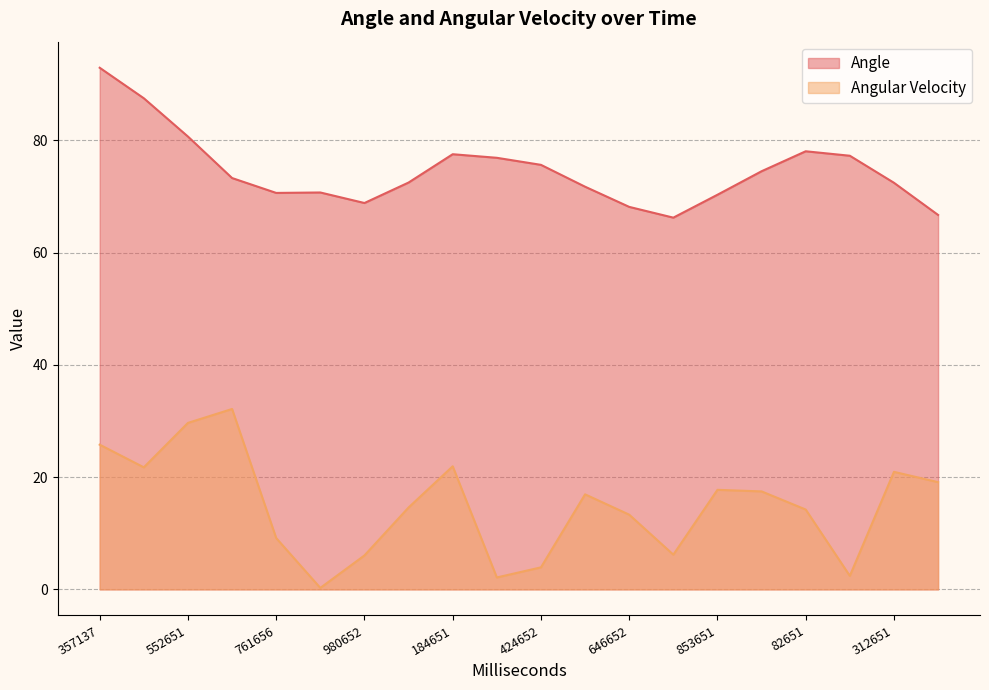

Rank the categories by Angular Velocity value from highest to lowest.

656653, 552651, 357137, 184651, 451650, 312651, 420652, 853651, 986651, 521653, 84651, 82651, 646652, 761656, 757690, 980652, 424652, 189650, 292651, 858650